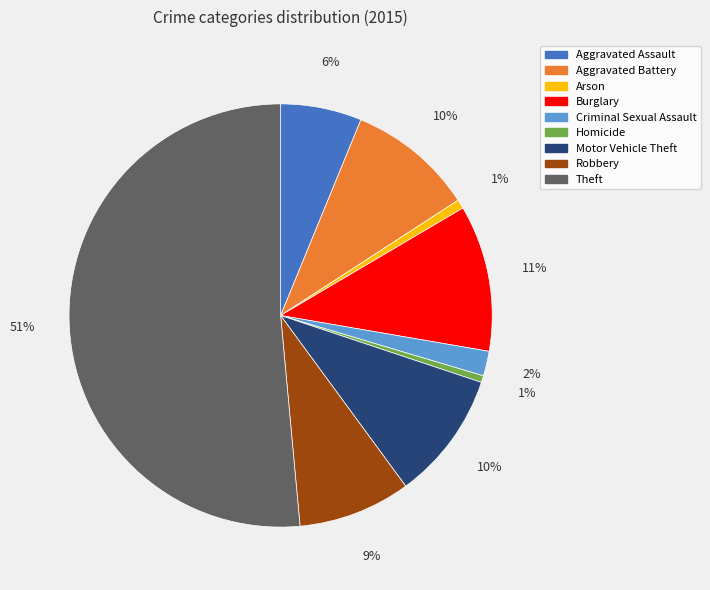

Do Criminal Sexual Assault and Burglary together represent more than half of the pie?

No